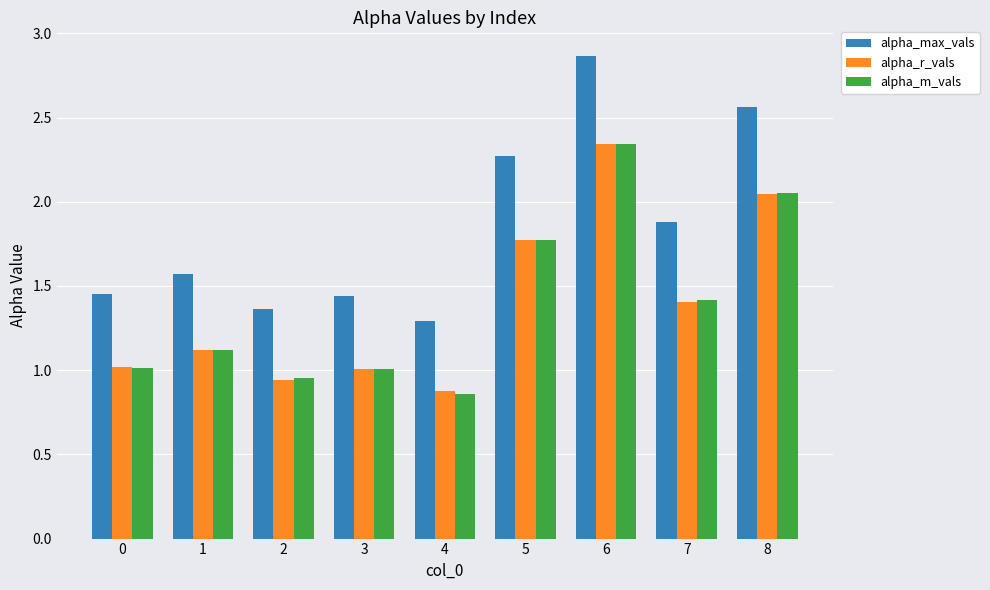

Between 2 and 8, which series saw the biggest shift?

alpha_max_vals